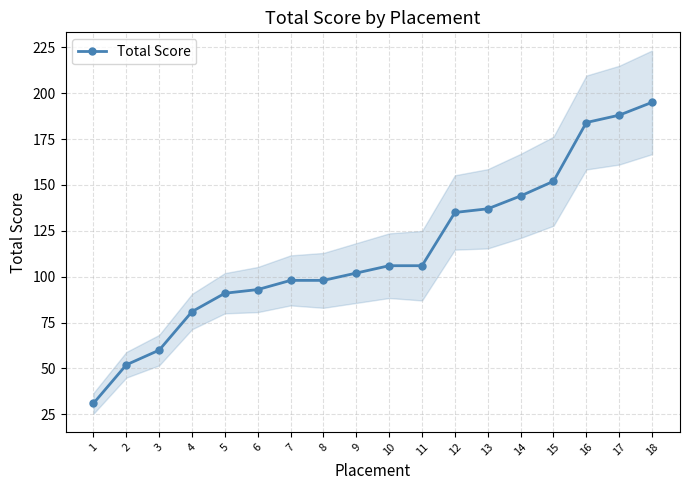

True or false: the data shows 243 at 14.

False